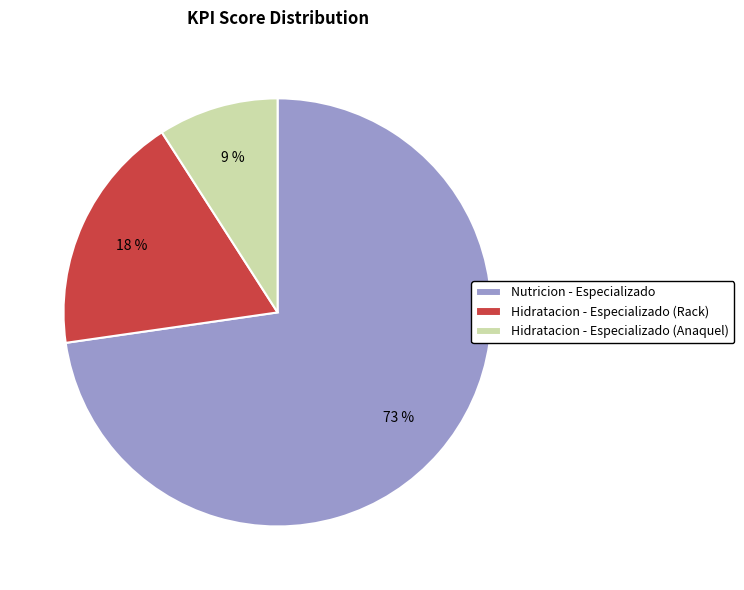

To the nearest percent, what portion does Hidratacion - Especializado (Anaquel) represent?

9%